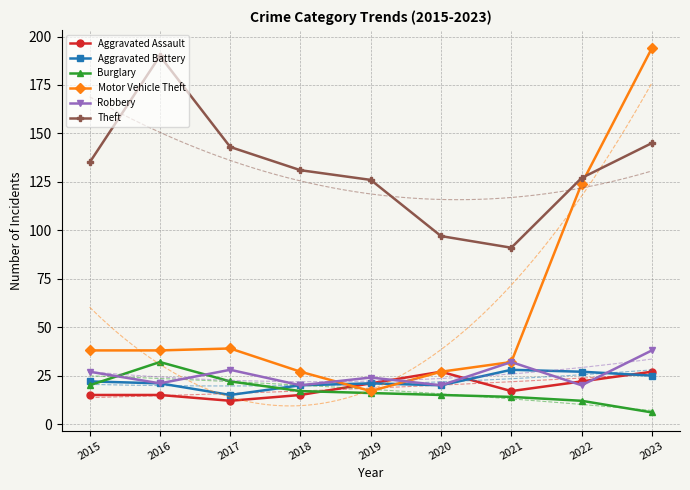

How many categories are shown in the chart?

9